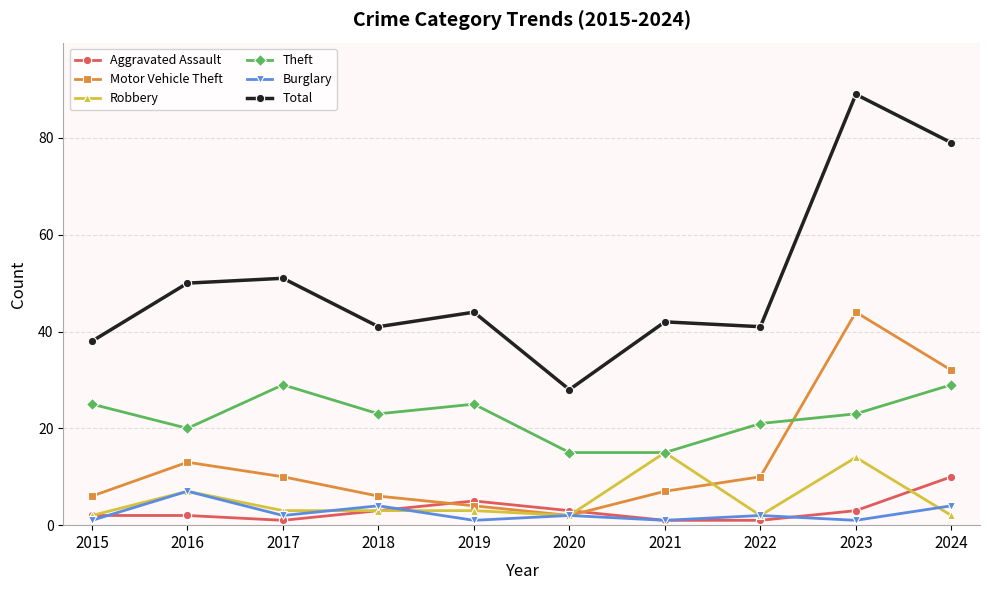

At which category is the sum across all series the highest?

2023